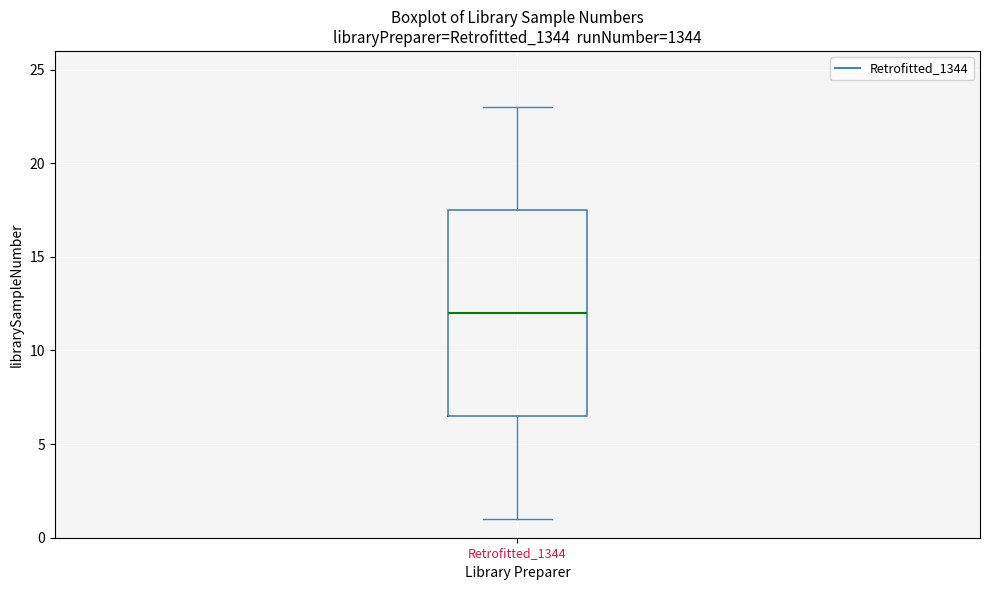

Read this box plot against the y-axis: the position of the median line, the range covered by the box, and the ends of both whiskers. The values are not printed on the chart, so give them approximately, as read against the axis.

median 12.0, box 6.5 to 17.5, whiskers 1.0 to 23.0